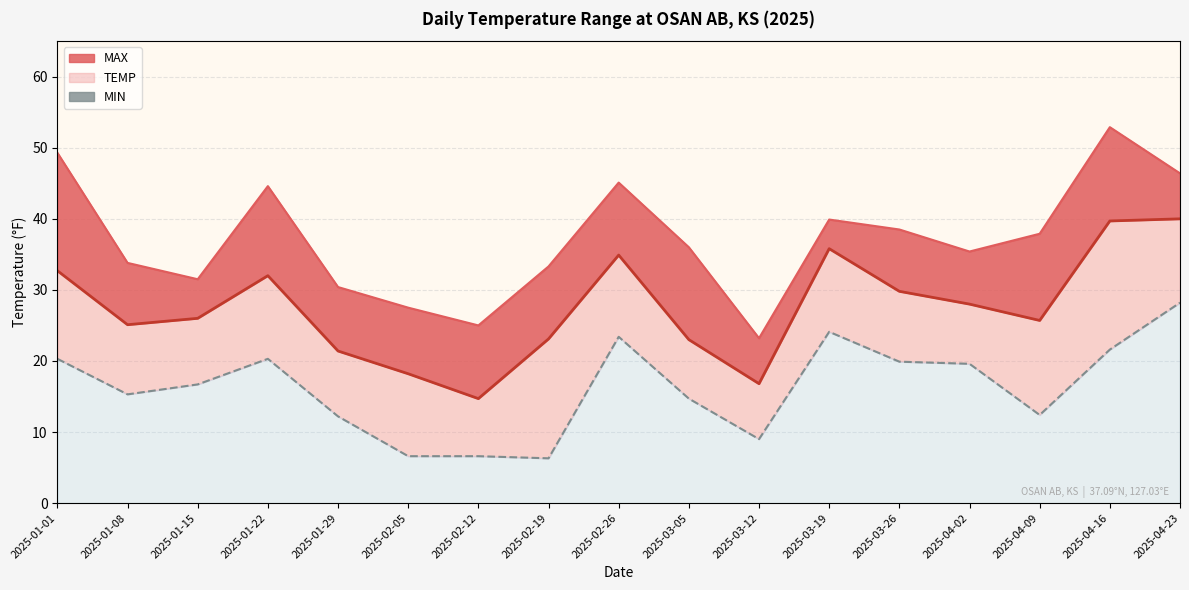

Reading right to left, what are all the values shown in this chart?

28.2	21.6	12.4	19.6	19.9	24.1	9.0	14.7	23.4	6.3	6.6	6.6	12.2	20.3	16.7	15.3	20.3